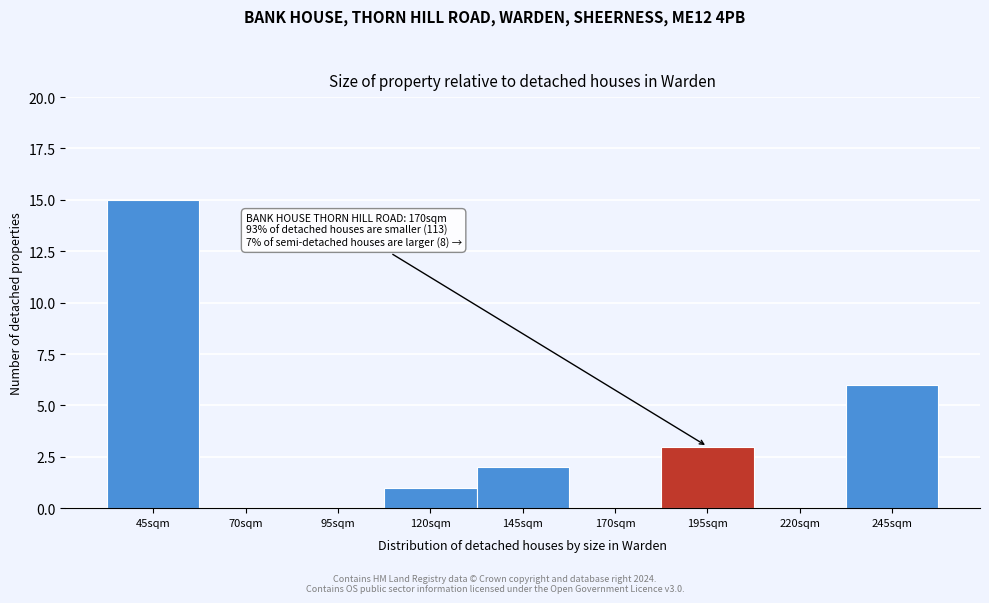

Reading left to right, extract all data points from this chart.

45sqm=15	70sqm=0	95sqm=0	120sqm=1	145sqm=2	170sqm=0	195sqm=3	220sqm=0	245sqm=6